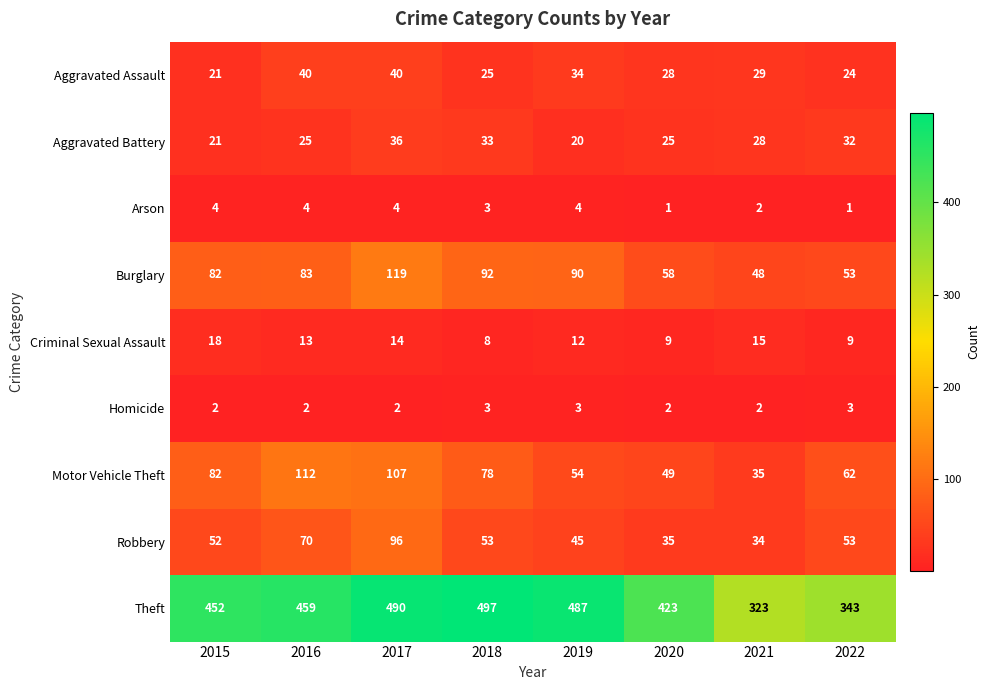

What is the minimum value shown in the chart?

1